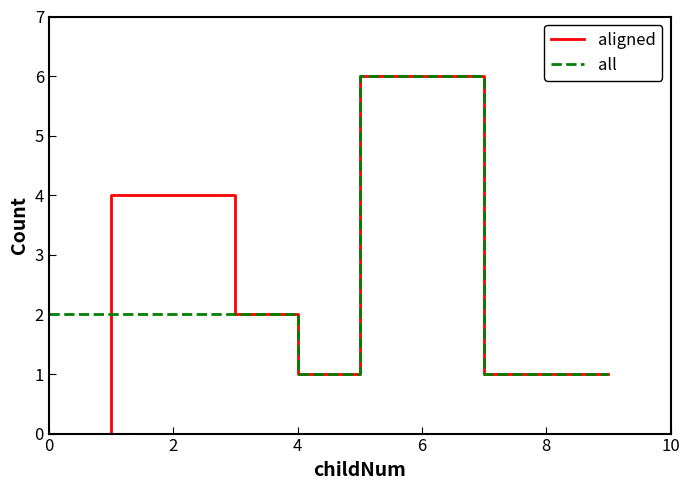

What is the maximum value for aligned?

6